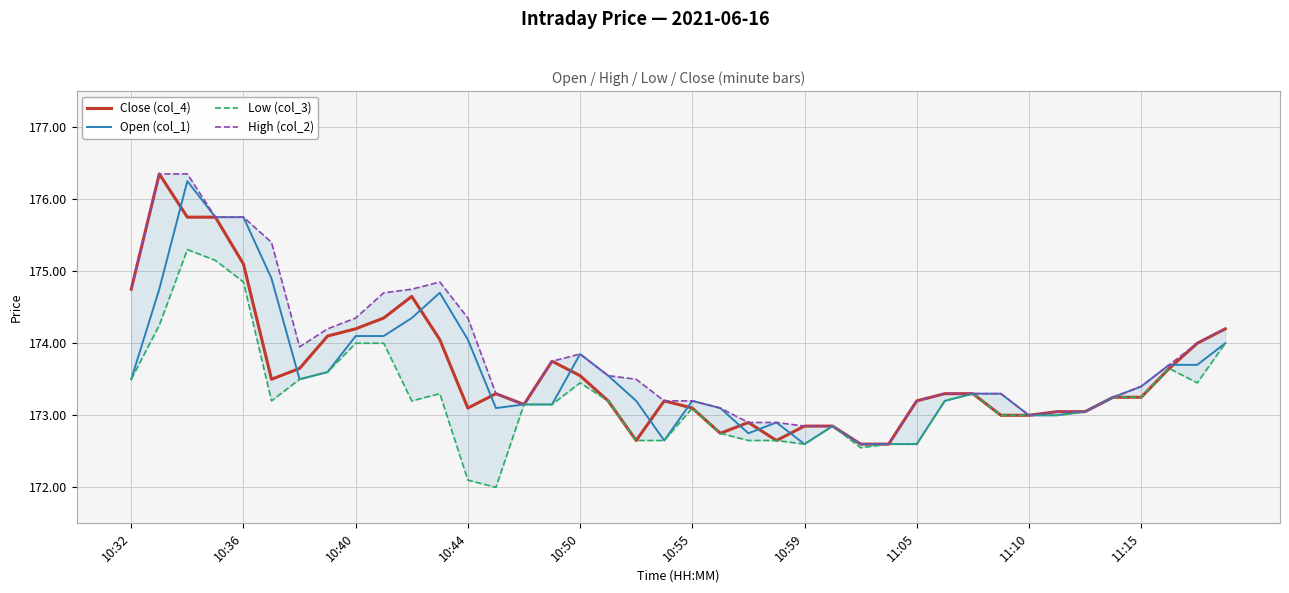

The value of Close (col_4) at 11:10 is 173.0. True or false?

True